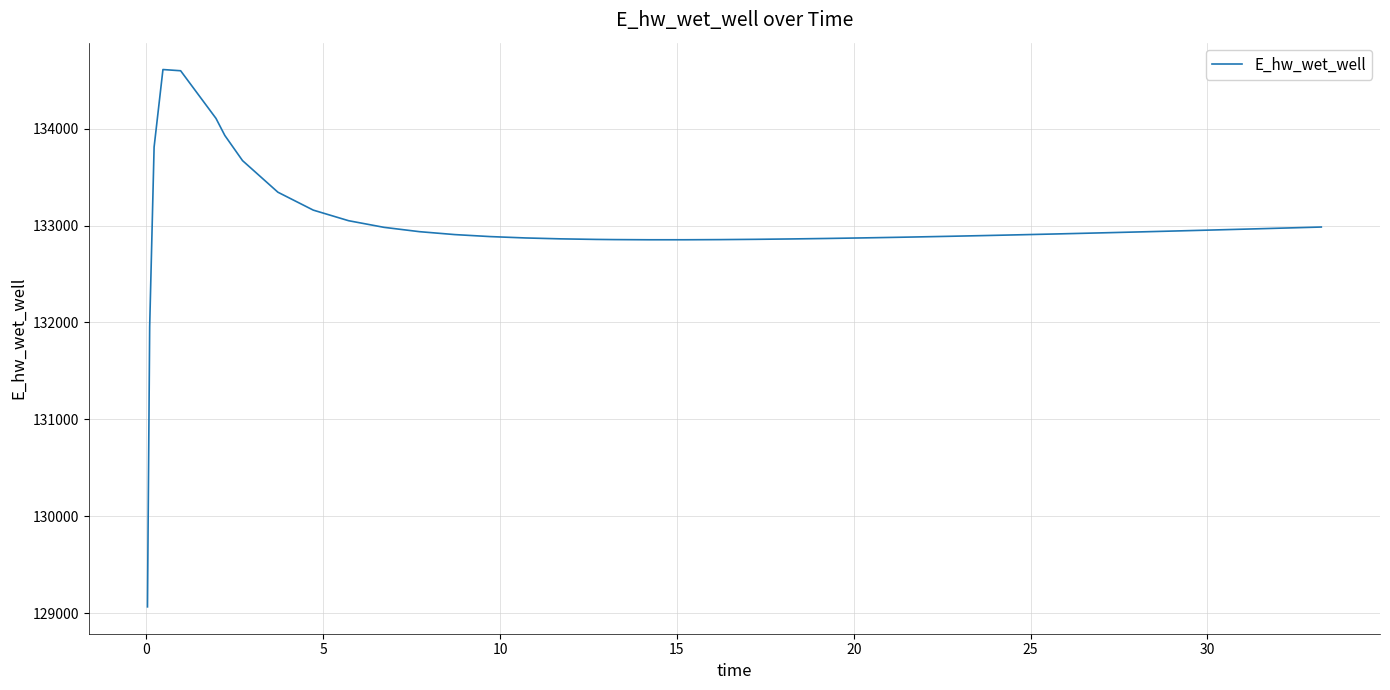

What is the difference between the maximum and minimum values?

5546.9